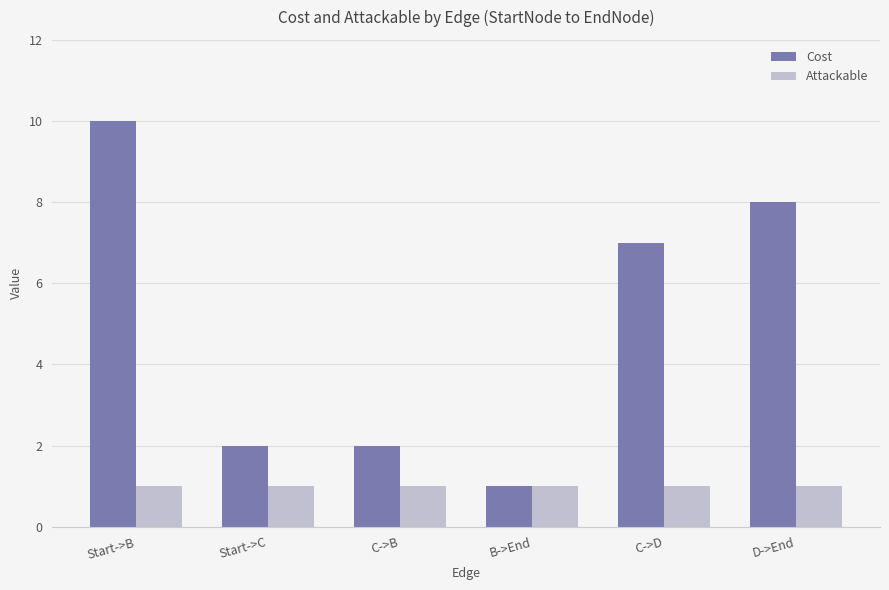

Between B->End and C->D, which series saw the biggest shift?

Cost